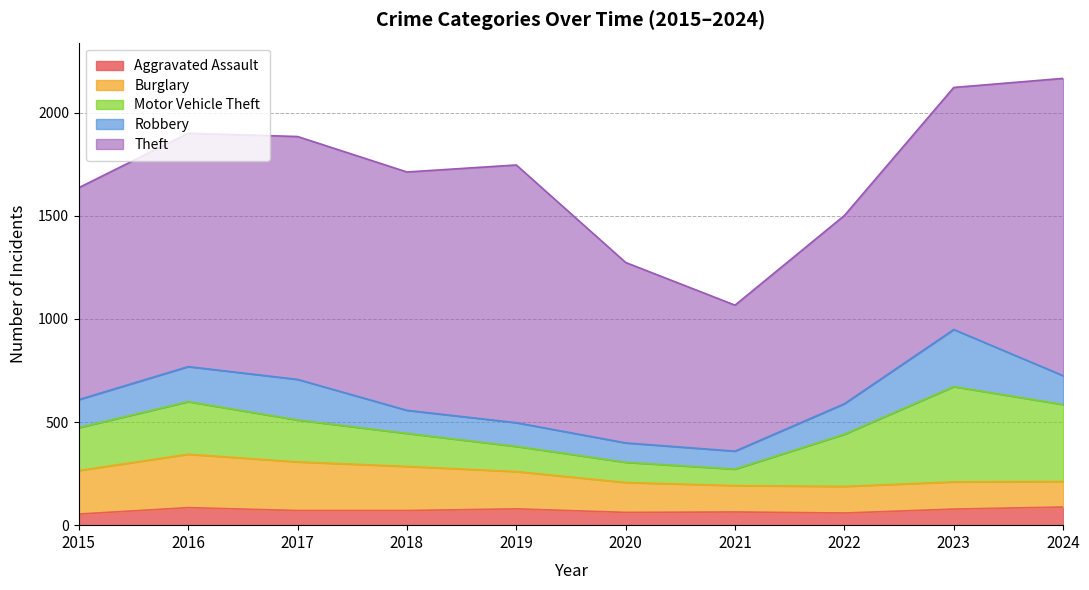

Reading left to right, transcribe all the data shown in this chart.

Aggravated Assault: 54	85	71	71	79	62	64	59	78	88
Burglary: 211	259	236	214	181	145	128	129	132	124
Motor Vehicle Theft: 208	255	203	160	122	98	80	253	462	373
Robbery: 136	170	197	112	115	94	87	148	277	140
Theft: 1028	1132	1178	1156	1250	875	708	913	1174	1442